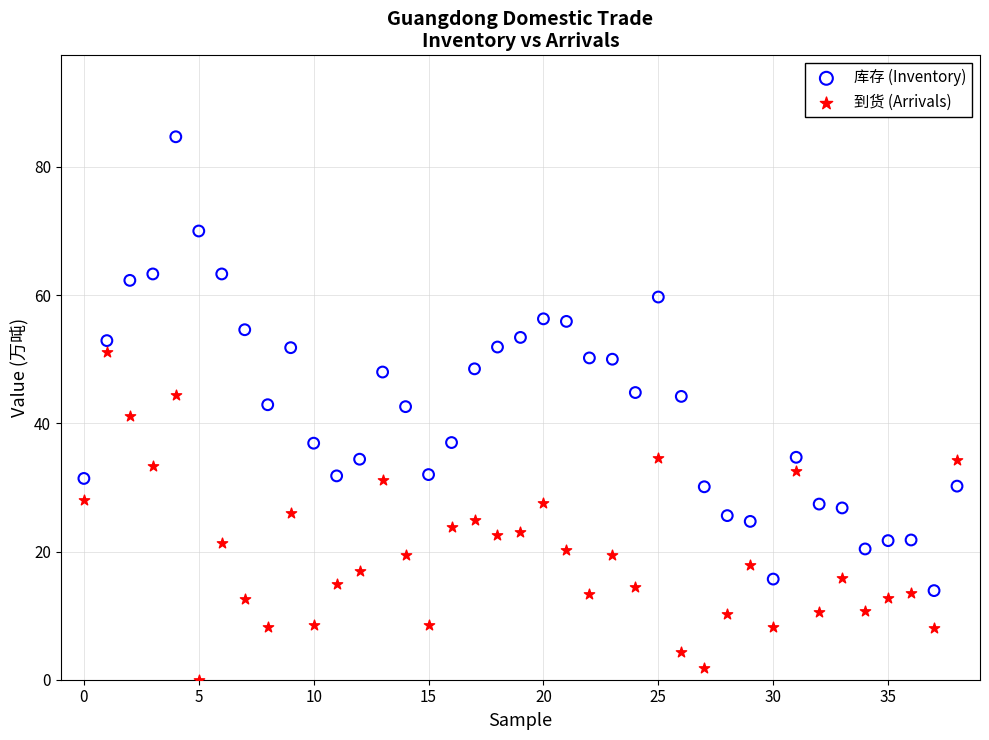

Which series contains the lowest Y value?

到货 (Arrivals)